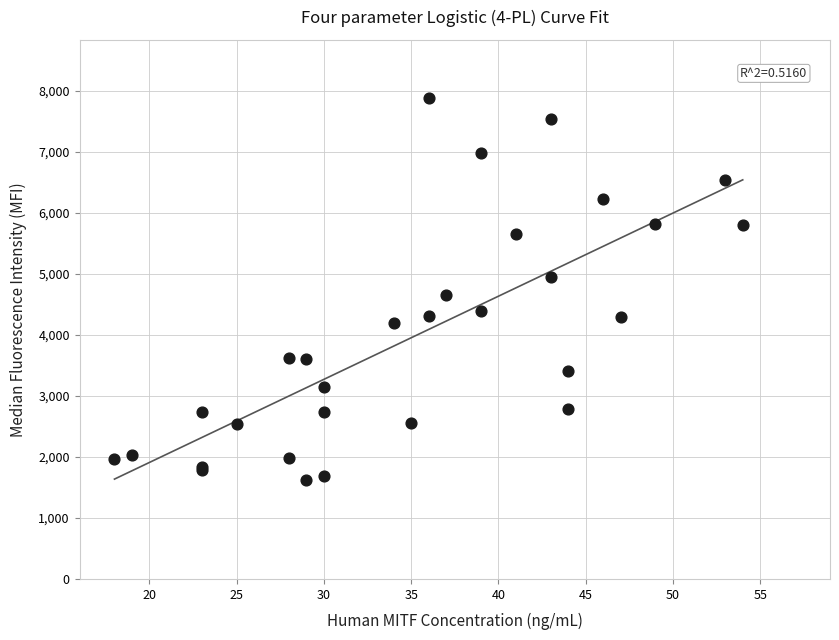

What Y value in the scatter plot is closest to 4756?

4647